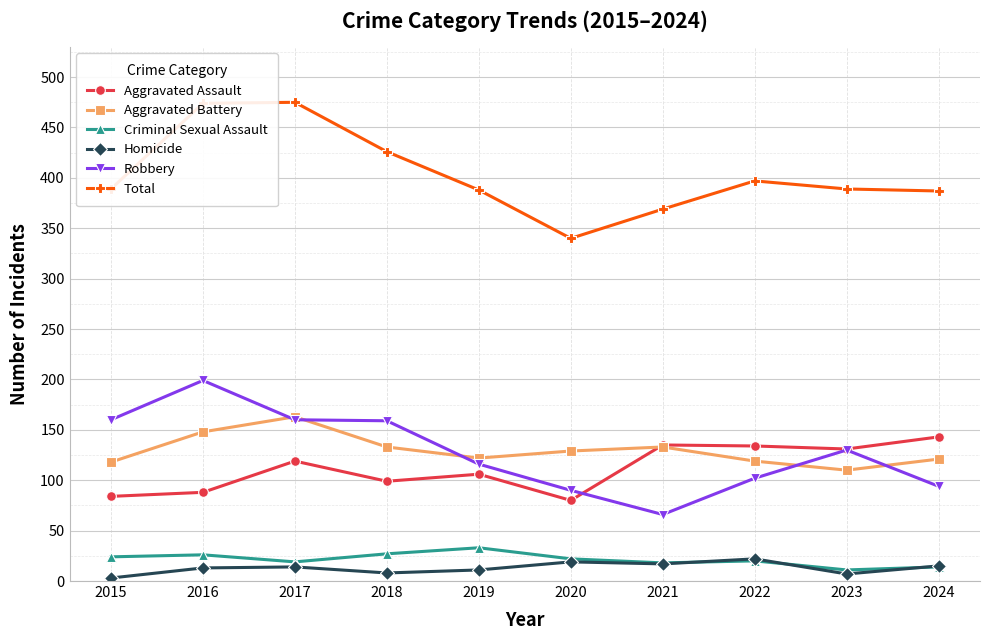

What is the sum of all Aggravated Battery values?

1296